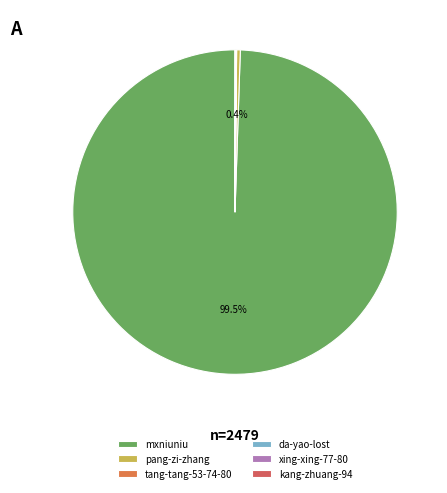

Does pang-zi-zhang represent more than half of the total?

No